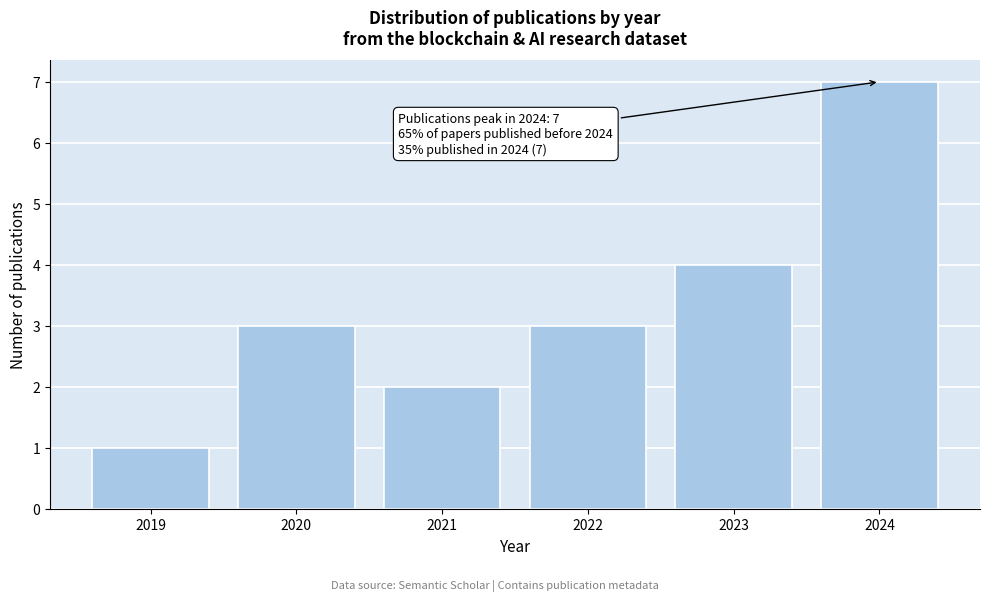

Reading left to right, list all the values displayed in this chart.

1	3	2	3	4	7